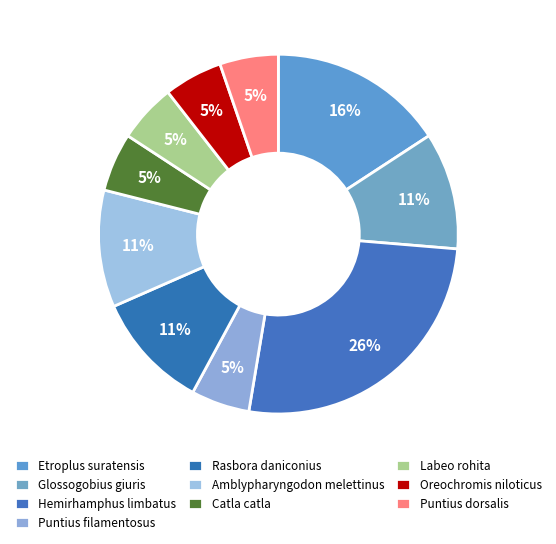

How many segments does this pie chart have?

10